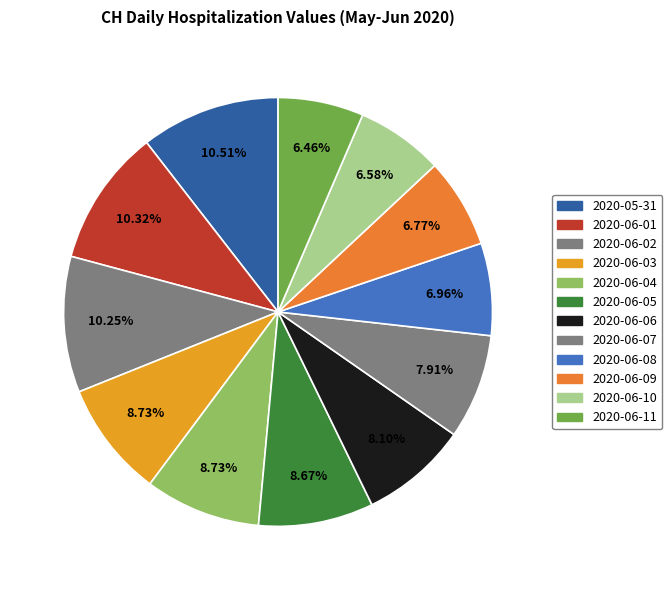

What is the total percentage of 2020-06-09 and 2020-06-06?

14.9%